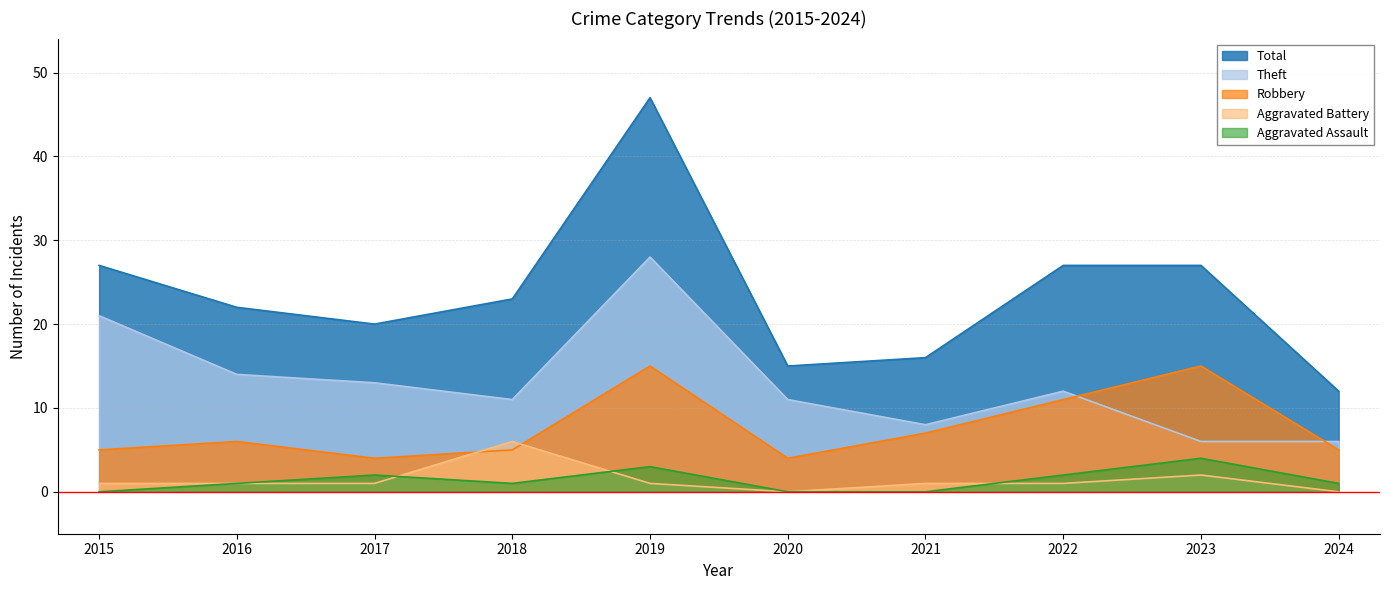

The Total series shows 47 at 2019. True or false?

True